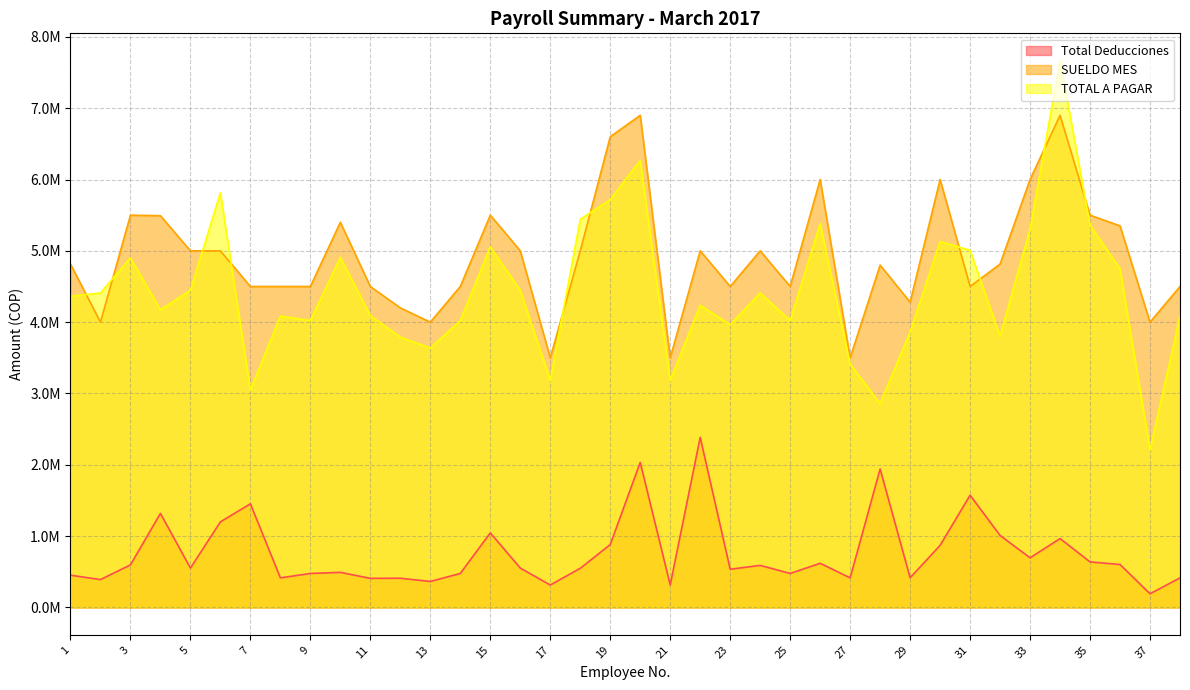

Reading left to right, extract all data points from this chart.

Total Deducciones: 452350.0	391064.0	597000.0	1318828.7	552000.0	1200000.0	1453295.0	415000.0	477000.0	492248.0	408000.0	410000.0	364500.0	477000.0	1045521.0	552000.0	315000.0	548752.0	882000.0	2034000.0	315000.0	2384747.0	536000.0	590000.0	477000.0	619000.0	415000.0	1941579.0	416264.0	870614.0	1574065.0	1009356.0	696000.0	966000.0	639000.0	602500.0	192000.0	415000.0
SUELDO MES: 4815000.0	4000000.0	5500000.0	5492319.0	5000000.0	5000000.0	4500000.0	4500000.0	4500000.0	5400000.0	4500000.0	4200000.0	4000000.0	4500000.0	5500000.0	5000000.0	3500000.0	5000000.0	6600000.0	6900000.0	3500000.0	5000000.0	4500000.0	5000000.0	4500000.0	6000000.0	3500000.0	4800000.0	4280000.0	6000000.0	4500000.0	4815000.0	6000000.0	6900000.0	5500000.0	5350000.0	4000000.0	4500000.0
TOTAL A PAGAR: 4362650.0	4408936.0	4903000.0	4173490.3	4448000.0	5812670.0	3046705.0	4085000.0	4023000.0	4907752.0	4092000.0	3790000.0	3635500.0	4023000.0	5055000.0	4448000.0	3185000.0	5441248.0	5718000.0	6266000.0	3185000.0	4236570.0	3964000.0	4410000.0	4023000.0	5381000.0	3413125.0	2858421.0	3863736.0	5129386.0	5007966.0	3805644.0	5304000.0	7665973.0	5361000.0	4747500.0	2208000.0	4085000.0